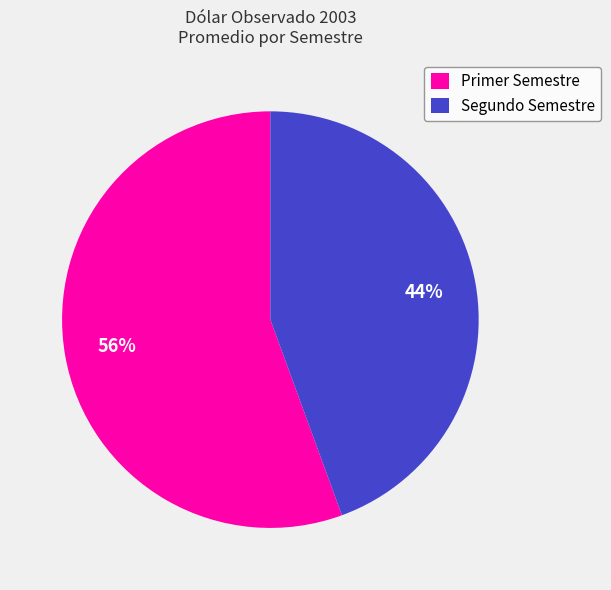

True or false: Primer Semestre accounts for 67% of the total.

False